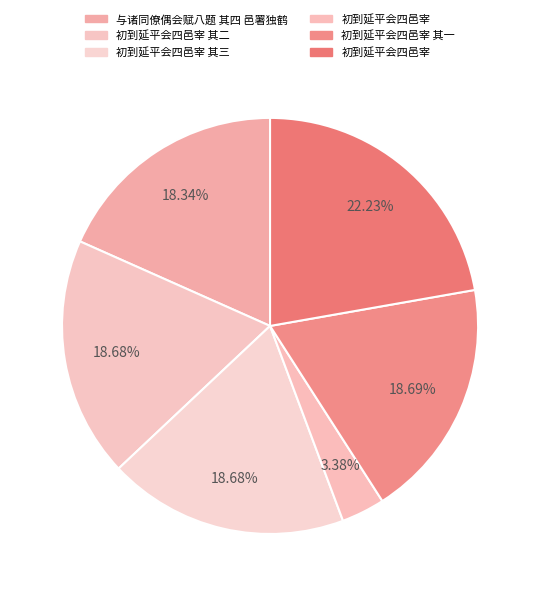

Which category has the biggest portion of the pie?

初到延平会四邑宰